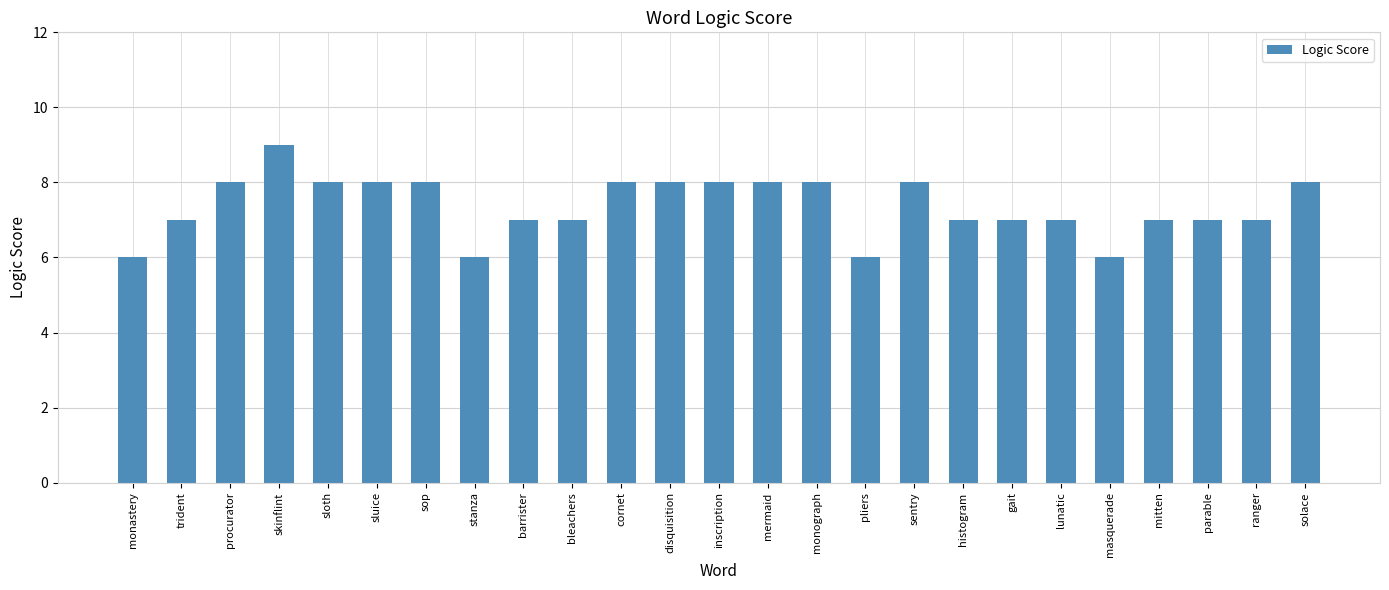

What is the sum of all values?

184